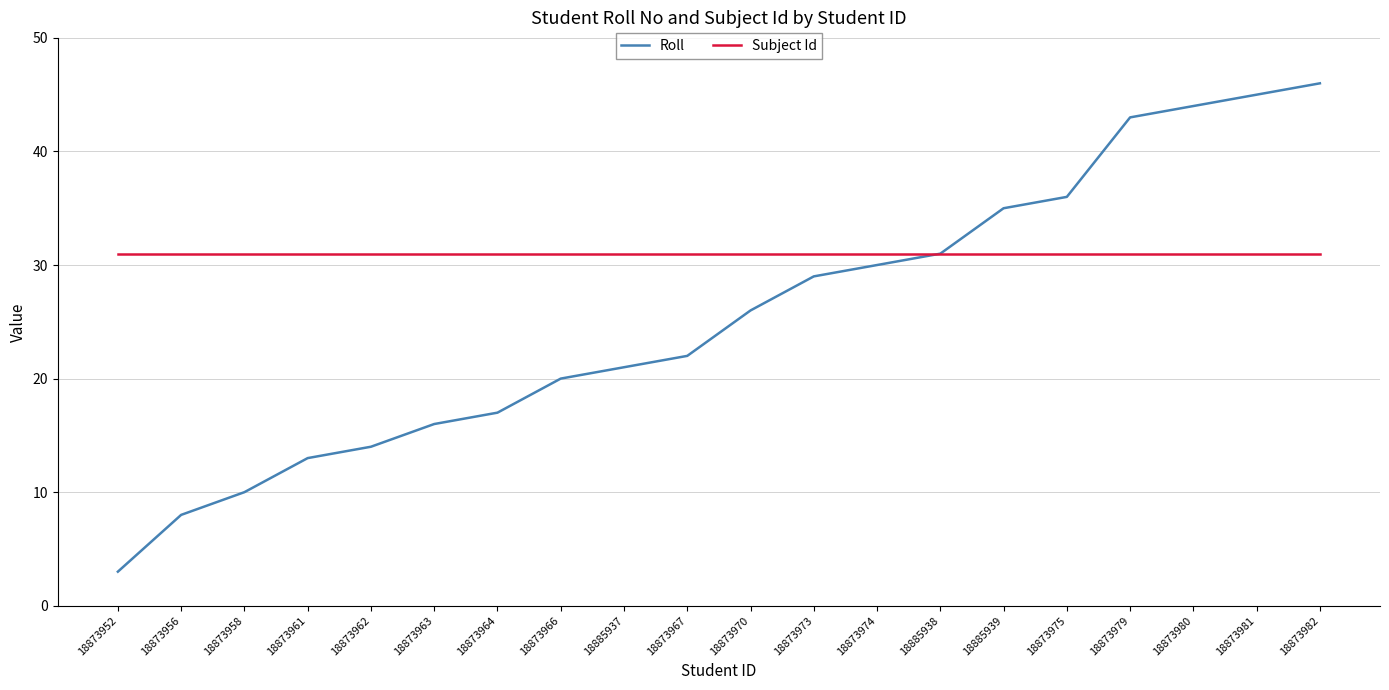

What is the difference between the maximum and minimum values in the Roll series?

43